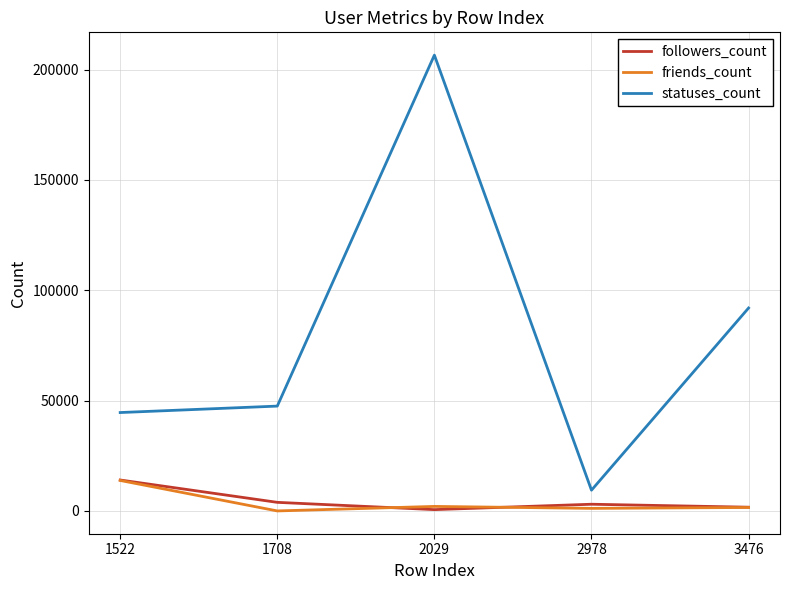

The statuses_count series shows 206514 at 2029. True or false?

True